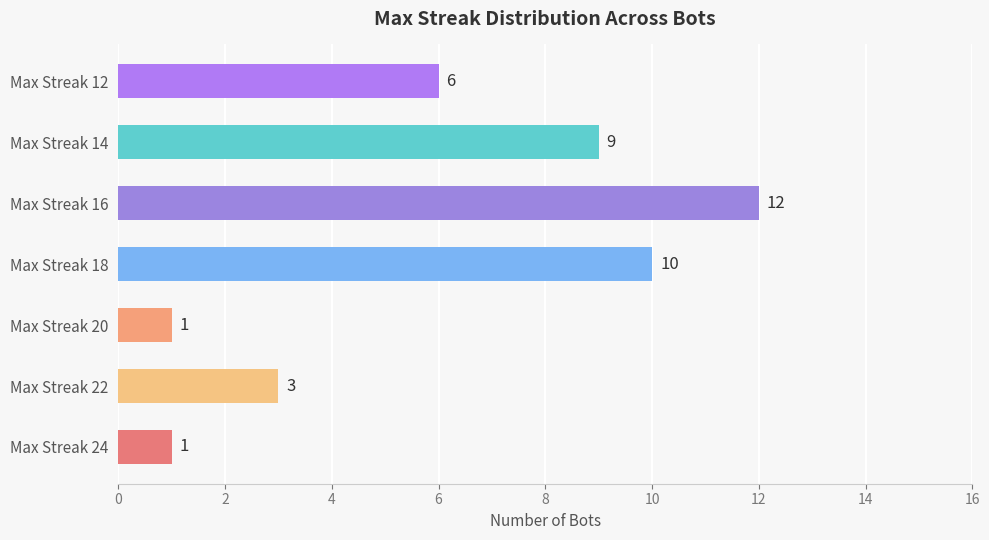

Is it true that the value at 1 is 1?

True